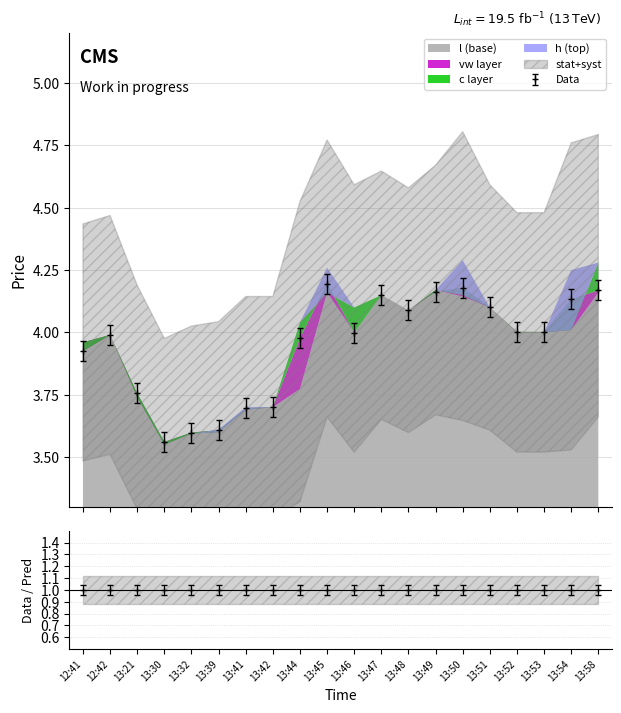

True or false: Data and vw intersect in this chart.

False